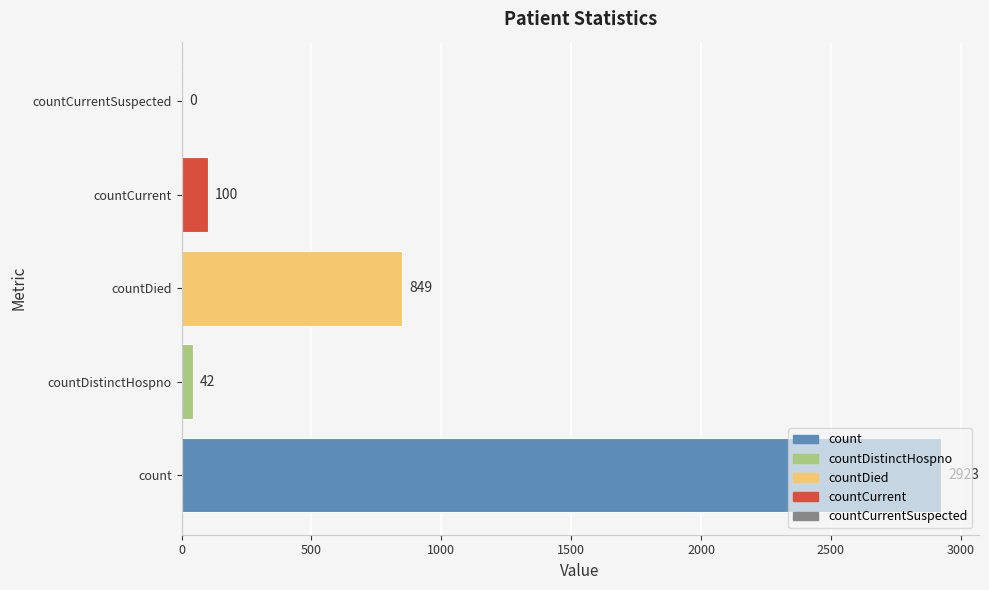

True or false: the data shows 2923 at count.

True